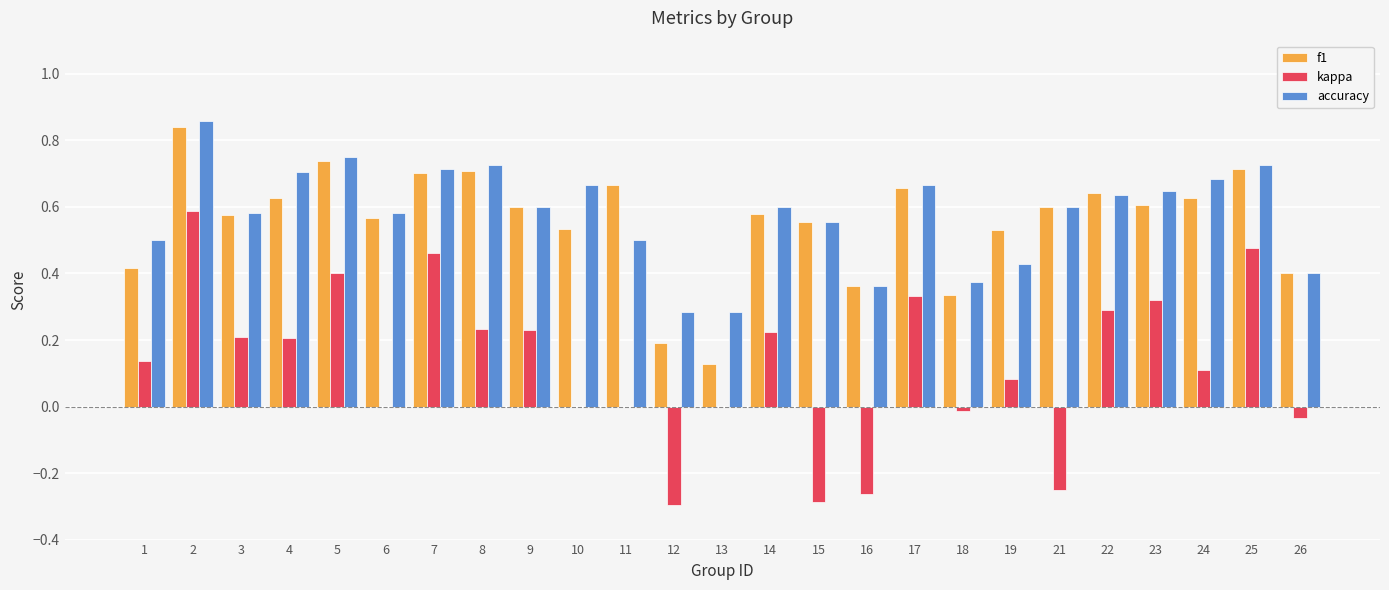

The value of f1 at 21 is 0.1. True or false?

False